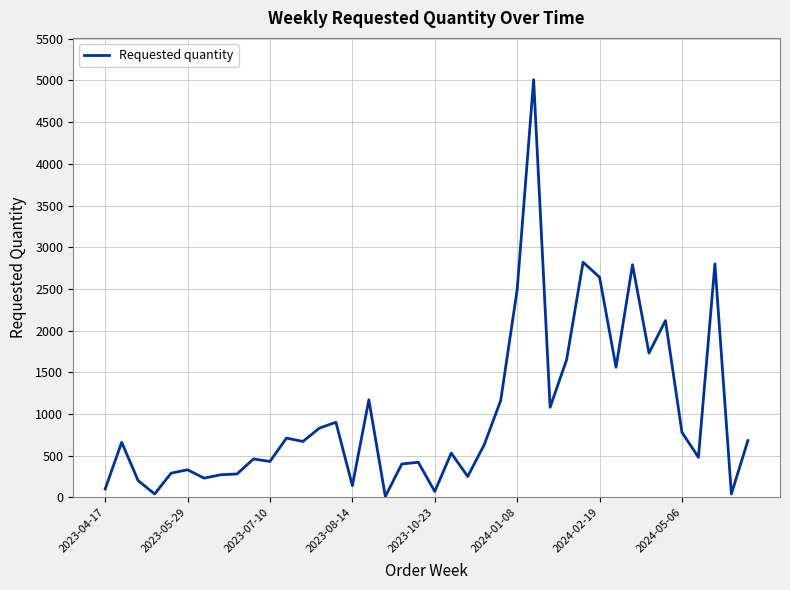

What is the maximum value shown in the chart?

5010